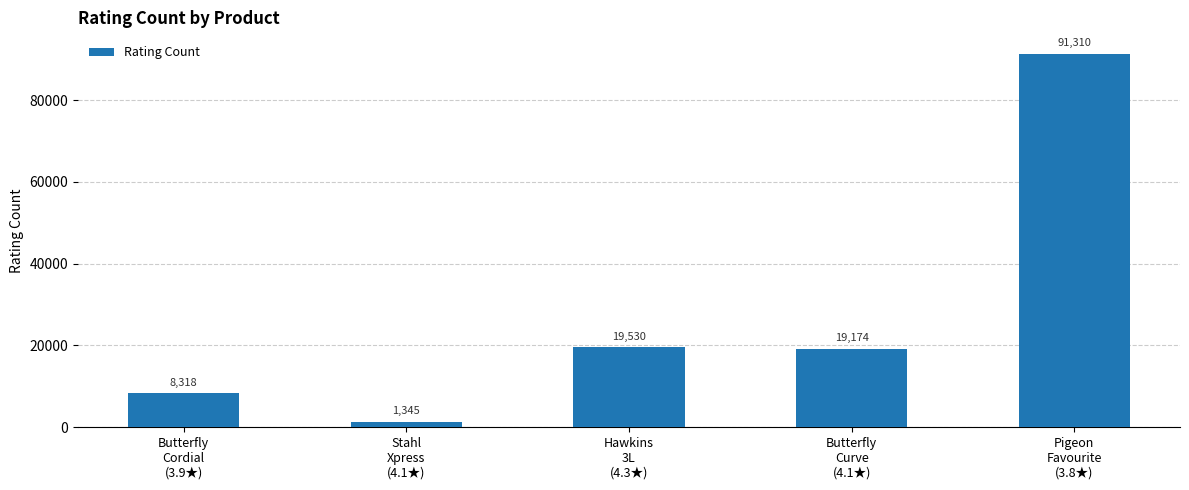

What is the smallest value displayed?

1345